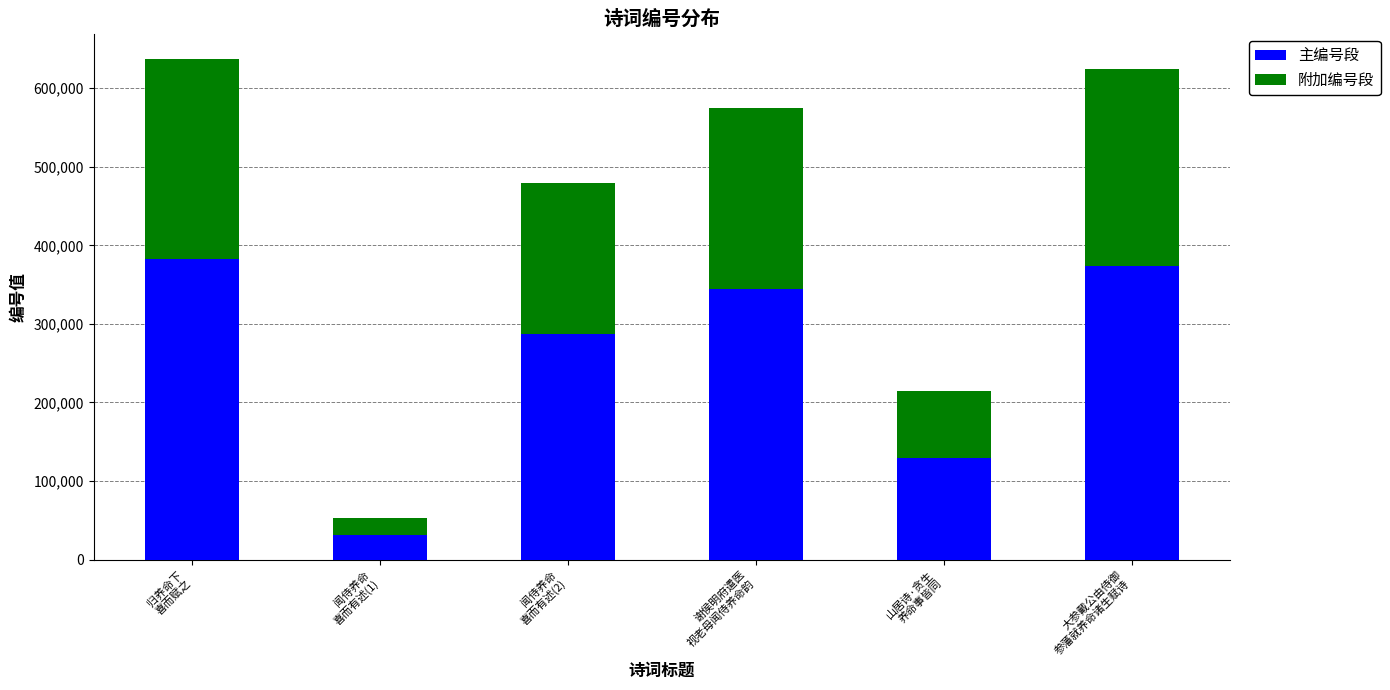

Reading left to right, transcribe the values for 主编号段.

382632	31884	287738	344691	128902	374325